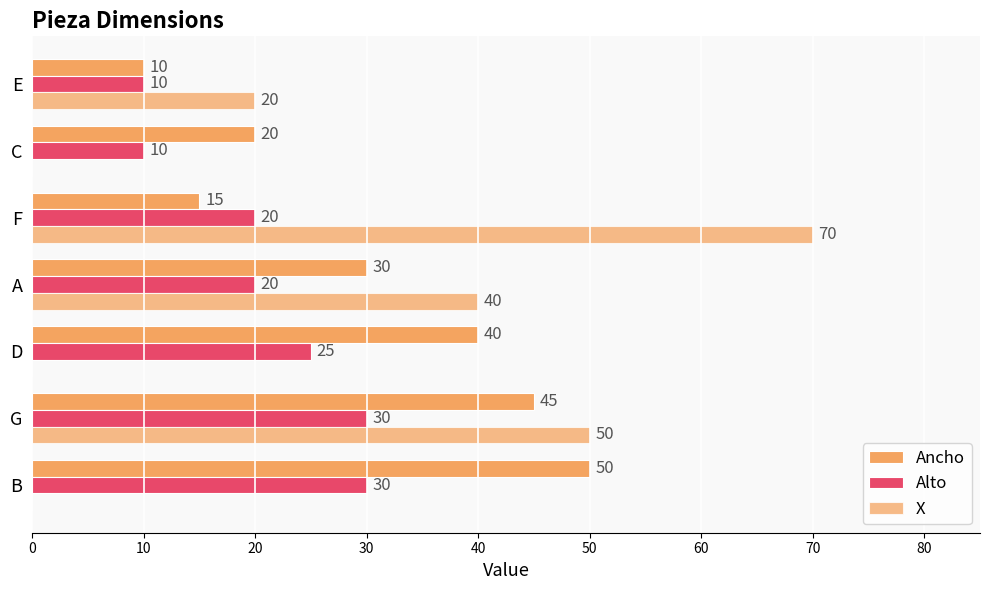

How many values in X are above zero?

4